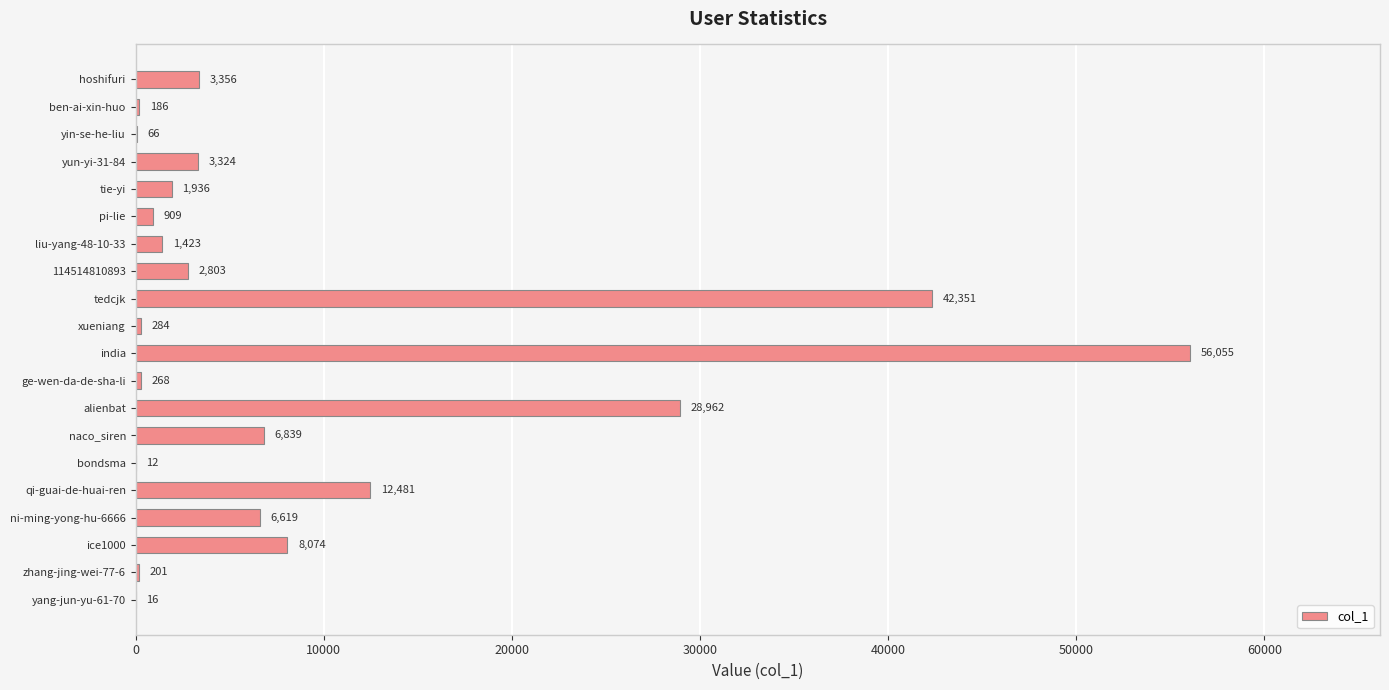

Reading top to bottom, list all the values displayed in this chart.

hoshifuri=3356	ben-ai-xin-huo=186	yin-se-he-liu=66	yun-yi-31-84=3324	tie-yi=1936	pi-lie=909	liu-yang-48-10-33=1423	114514810893=2803	tedcjk=42351	xueniang=284	india=56055	ge-wen-da-de-sha-li=268	alienbat=28962	naco_siren=6839	bondsma=12	qi-guai-de-huai-ren=12481	ni-ming-yong-hu-6666=6619	ice1000=8074	zhang-jing-wei-77-6=201	yang-jun-yu-61-70=16